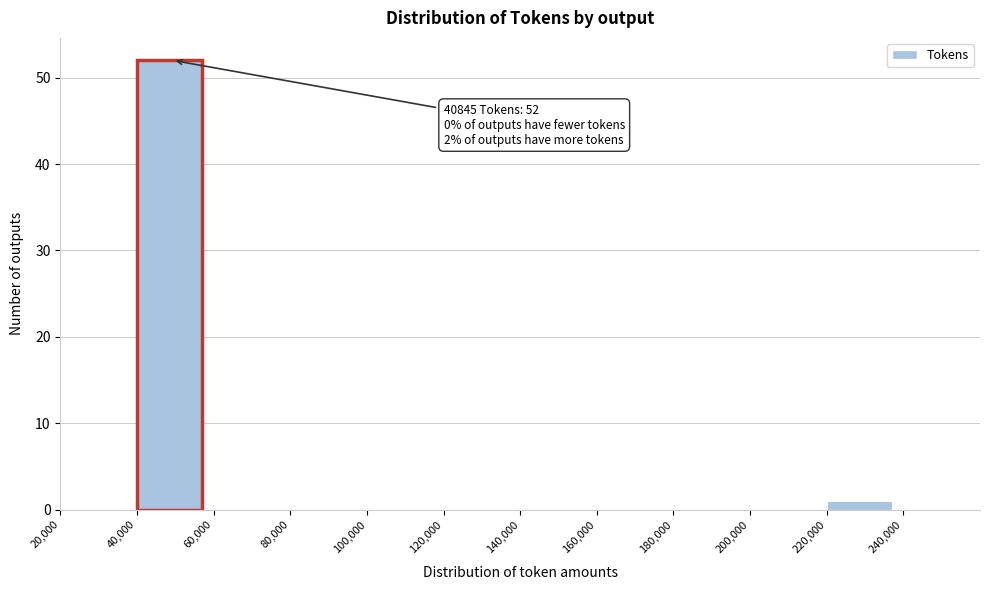

Which range on the x-axis has the tallest bar?

40000 to 60000